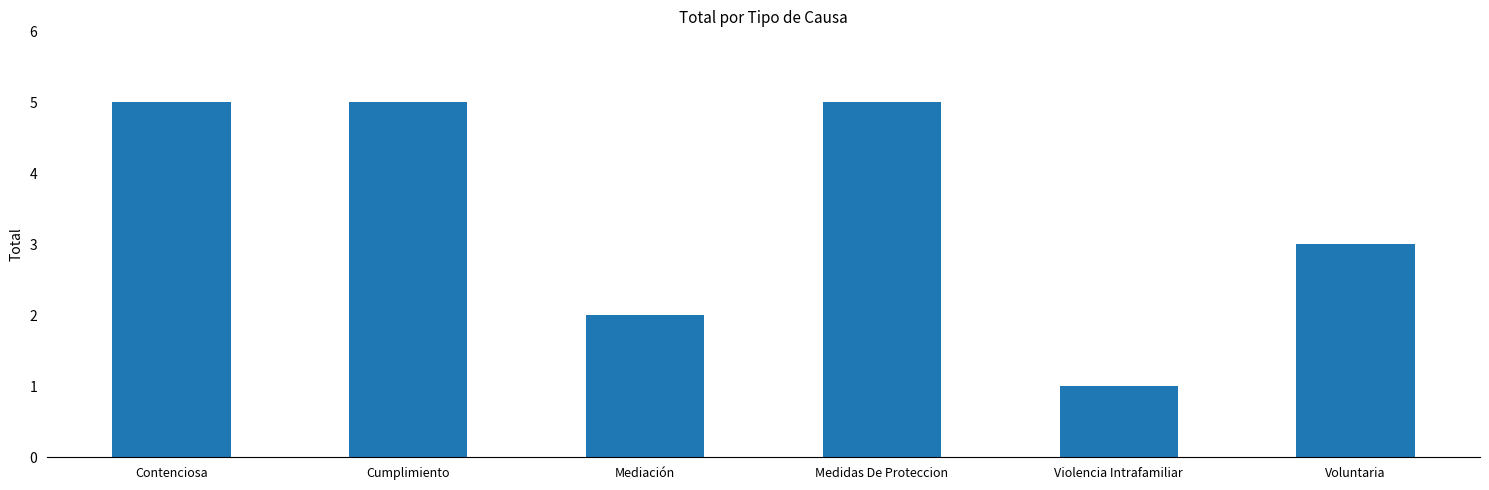

True or false: the data shows 1 at Contenciosa.

False